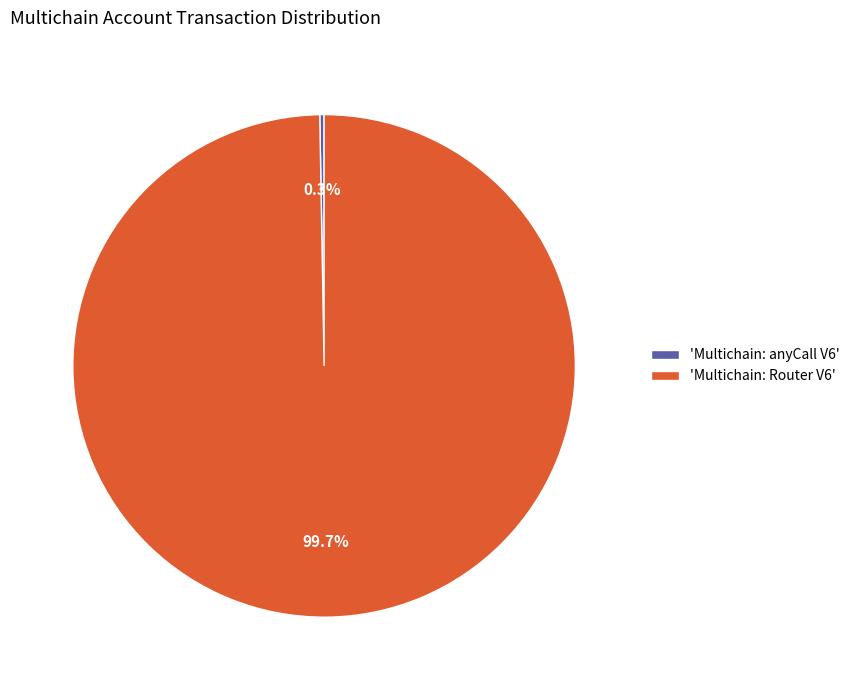

To the nearest percent, what is the difference between the largest and smallest slice percentages?

99%